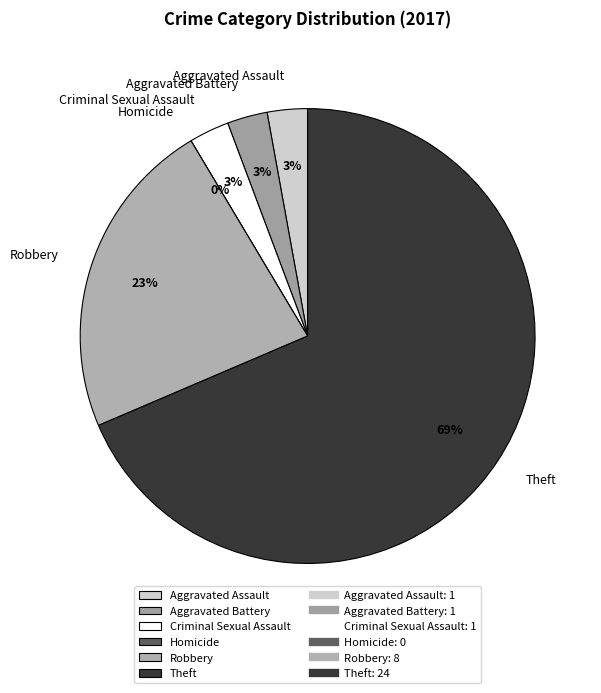

How many slices are in this pie chart?

6